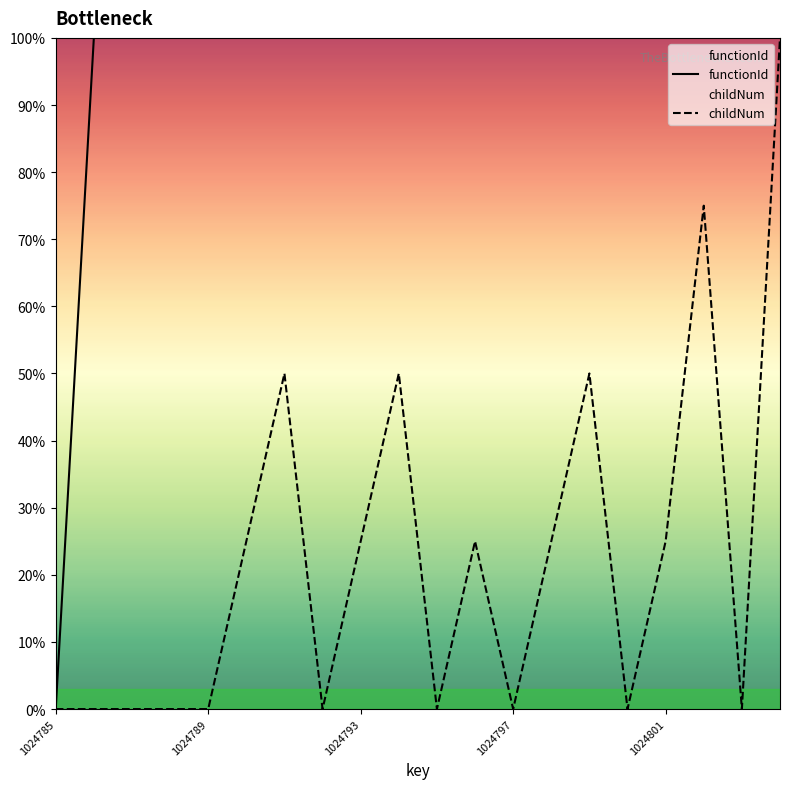

At how many categories does at least one series exceed 0?

19